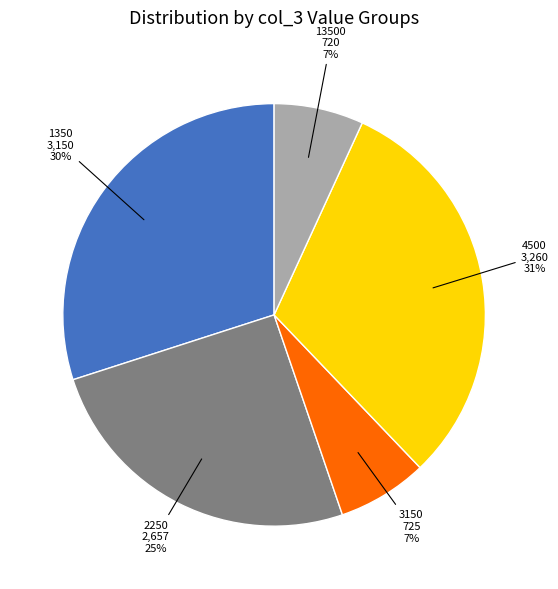

Count the number of slices in the pie.

5